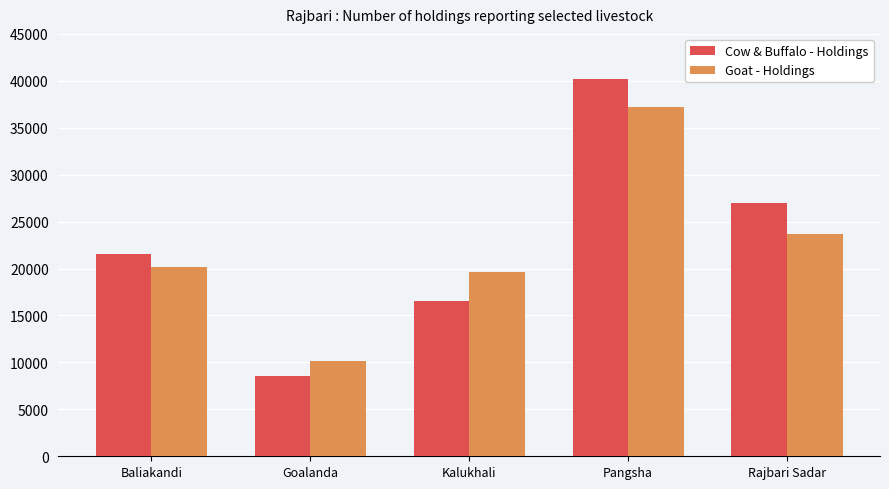

How many distinct data groups are displayed?

2